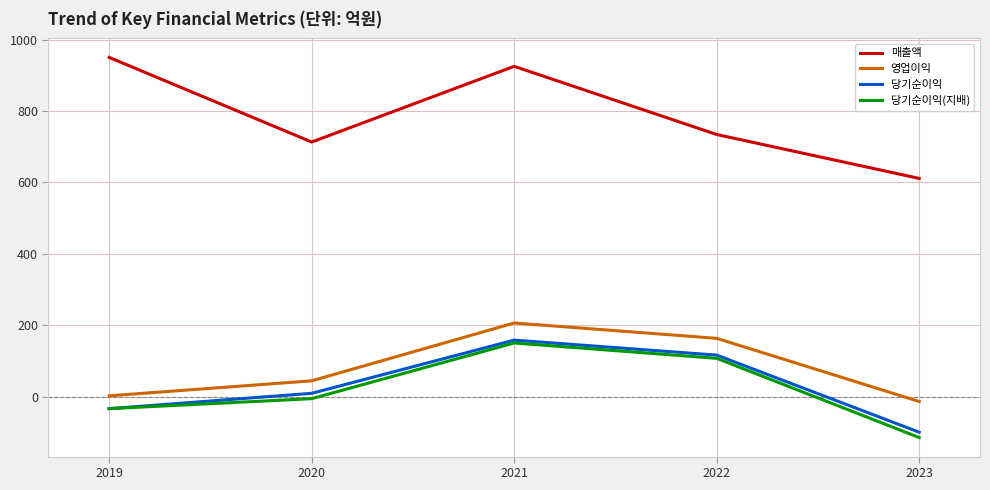

The 당기순이익(지배) series shows -6 at 2020. True or false?

True